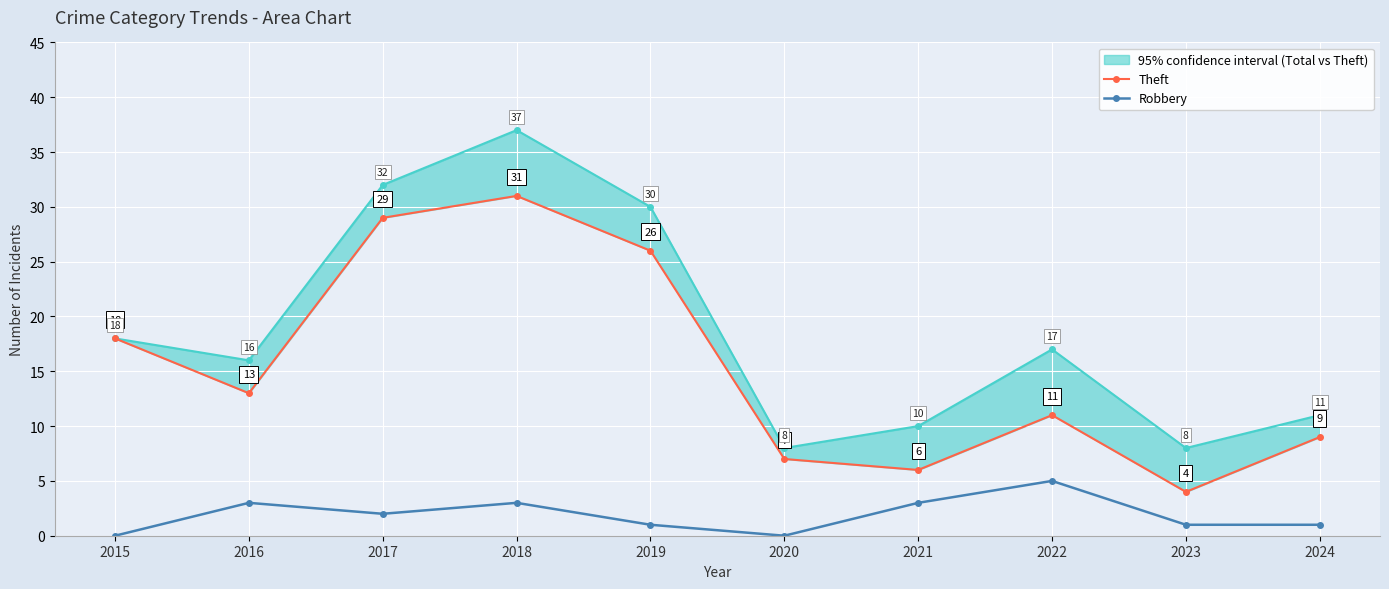

Reading right to left, list all the values displayed in this chart.

Theft: 2024=9	2023=4	2022=11	2021=6	2020=7	2019=26	2018=31	2017=29	2016=13	2015=18
Robbery: 2024=1	2023=1	2022=5	2021=3	2020=0	2019=1	2018=3	2017=2	2016=3	2015=0